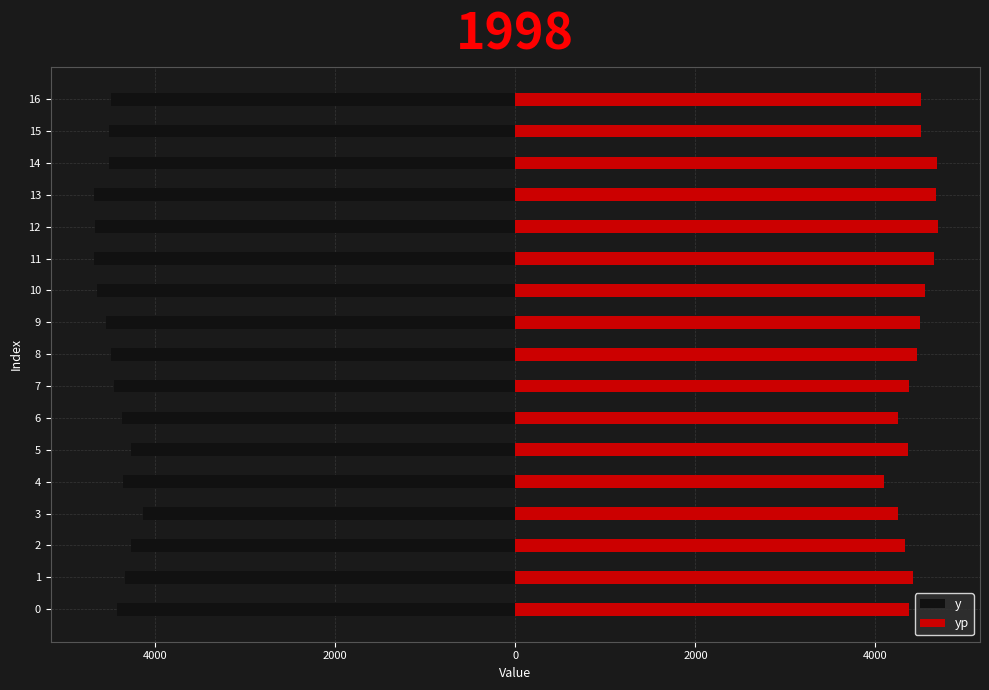

What is the difference between the highest and lowest values at 10?

9195.0